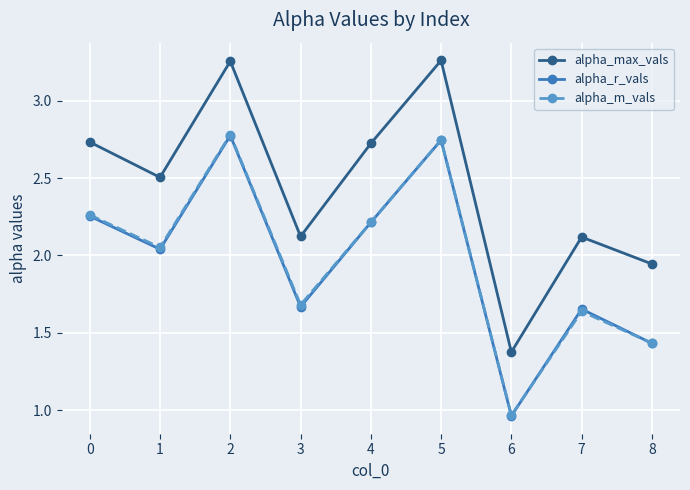

What are all the series names shown in the legend?

alpha_max_vals, alpha_r_vals, alpha_m_vals